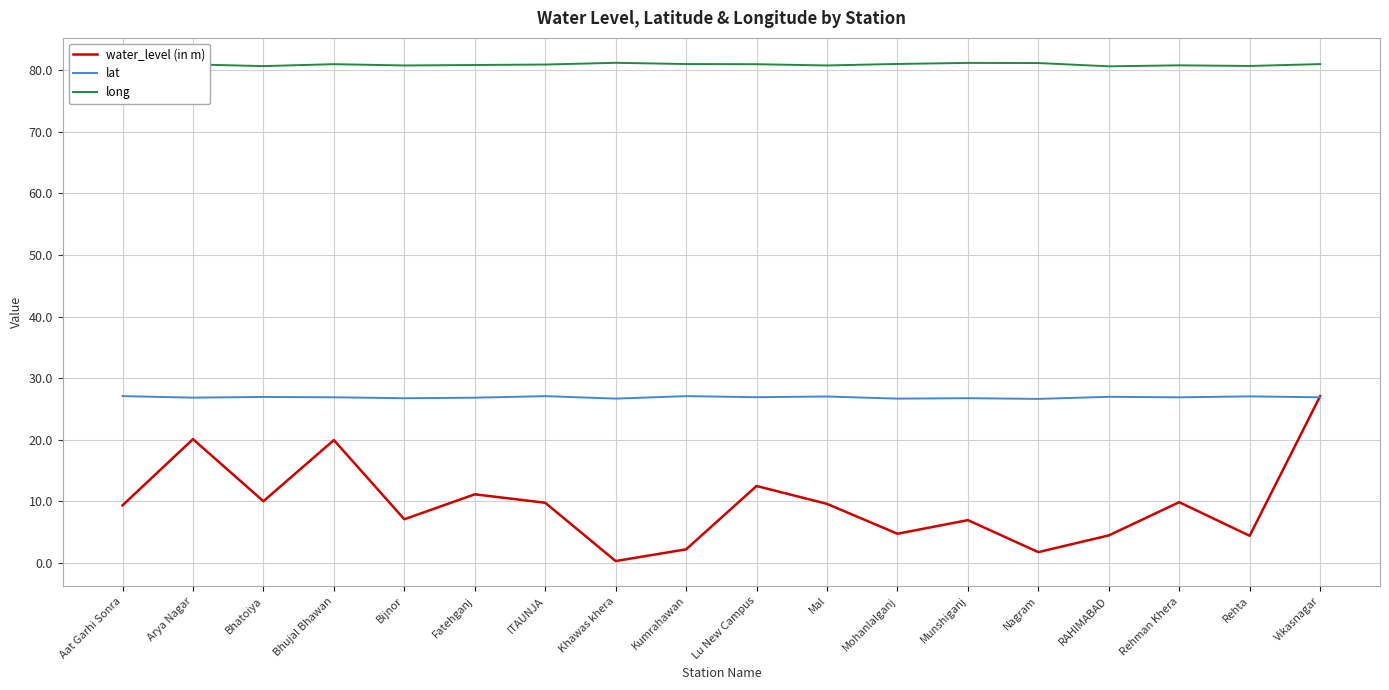

The water_level (in m) series shows 9.6 at Mal. True or false?

True